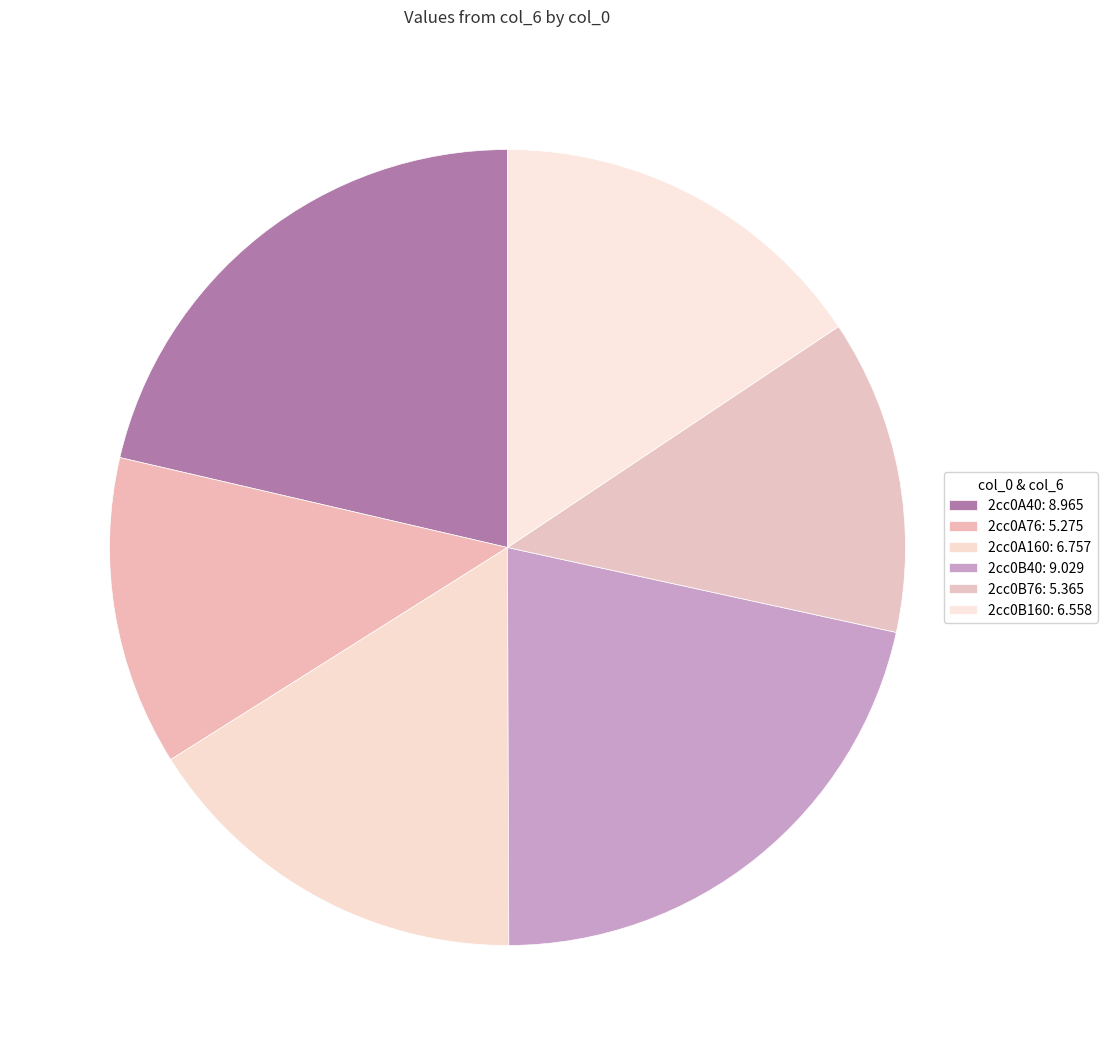

Which slice is the largest?

2cc0B40